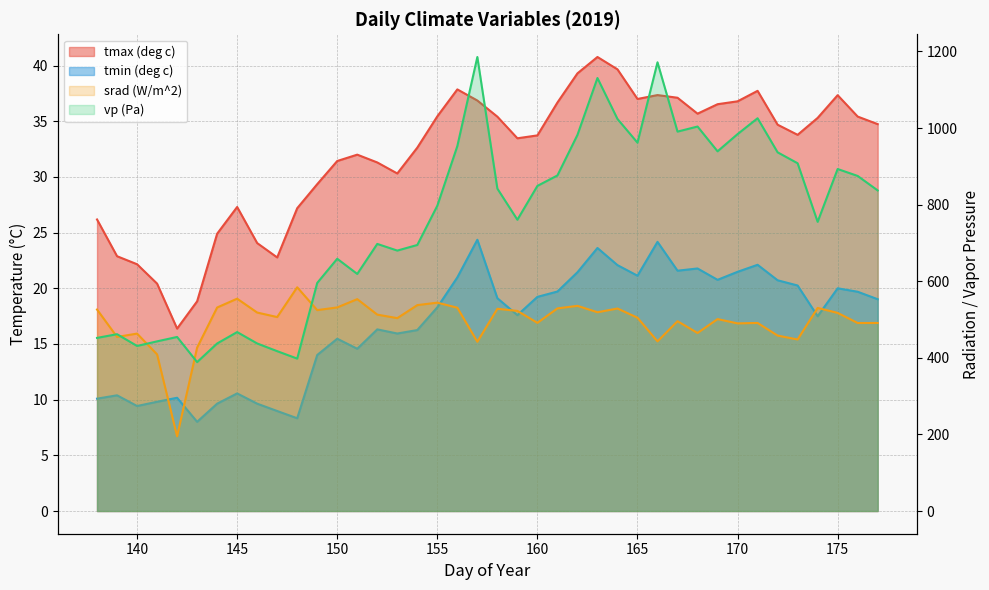

What is the difference between the maximum and minimum values in the vp (Pa) series?

796.6